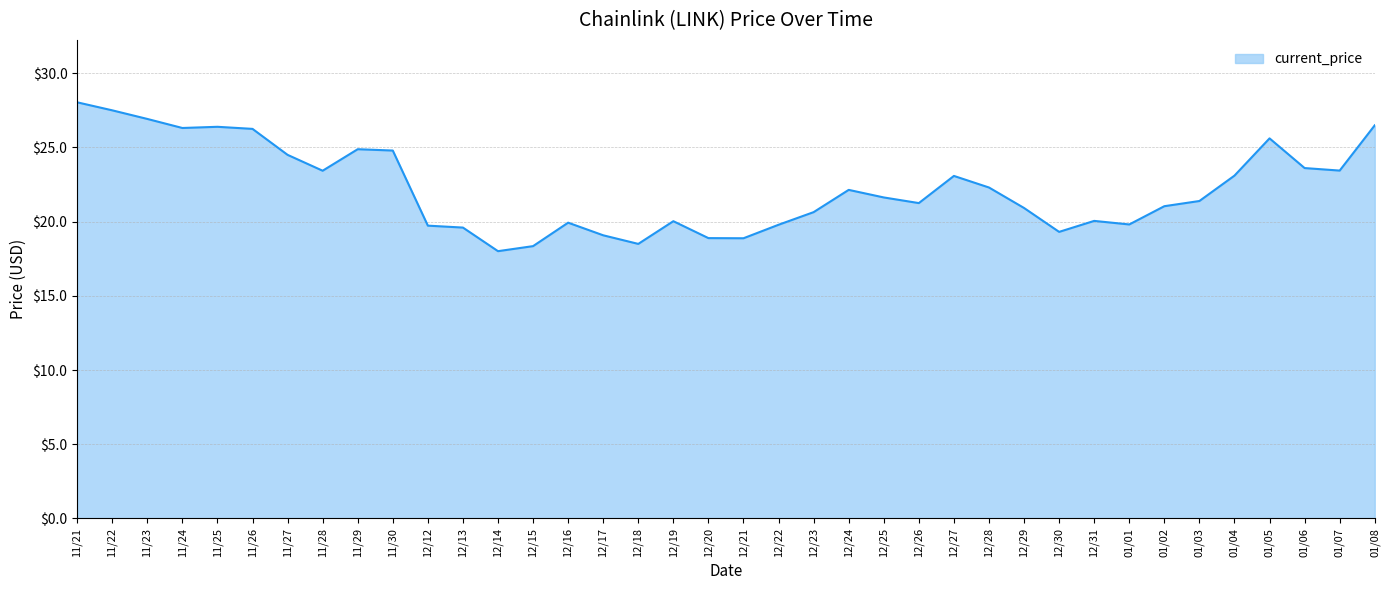

What is the difference between the values at 12/26 and 11/21?

6.8